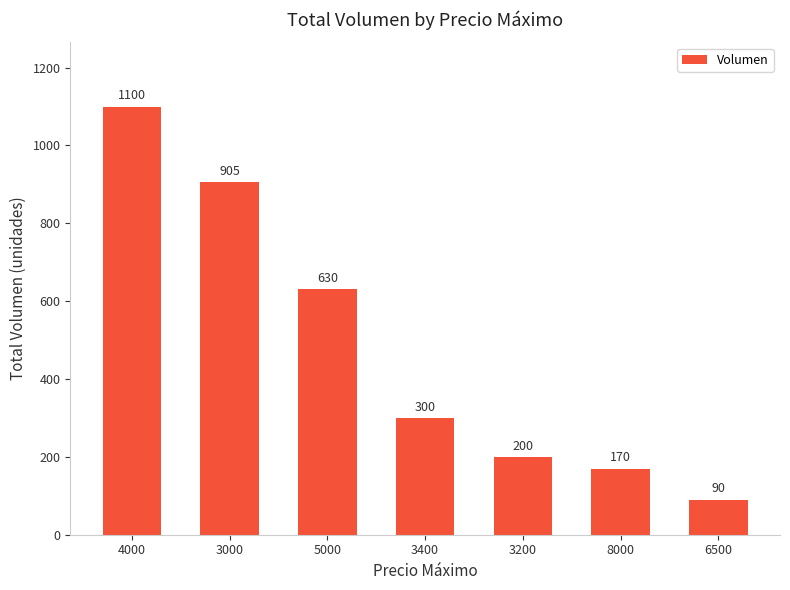

Rank the categories by value from highest to lowest.

4000, 3000, 5000, 3400, 3200, 8000, 6500